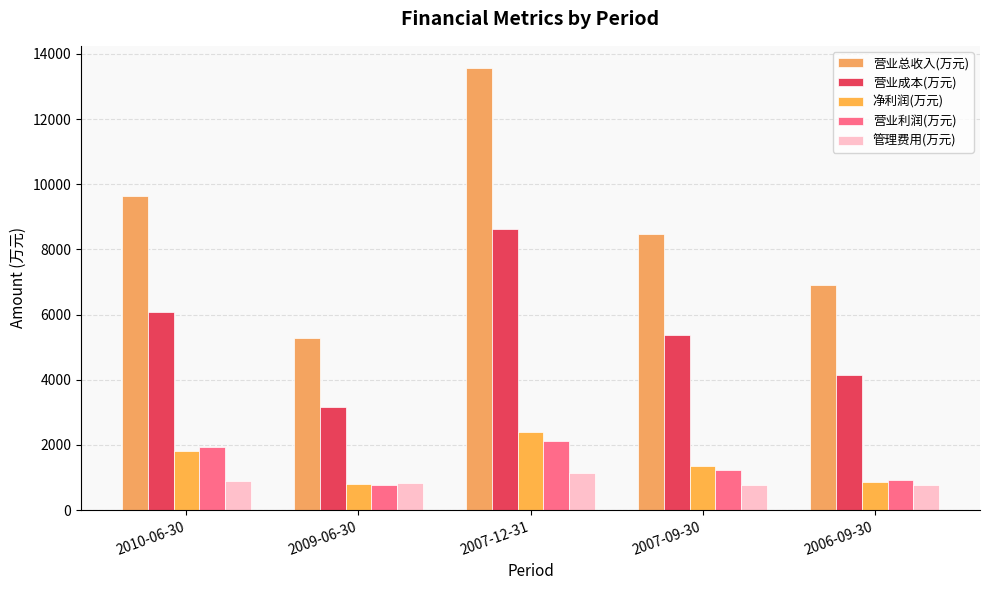

Which series has the widest spread of values?

营业总收入(万元)